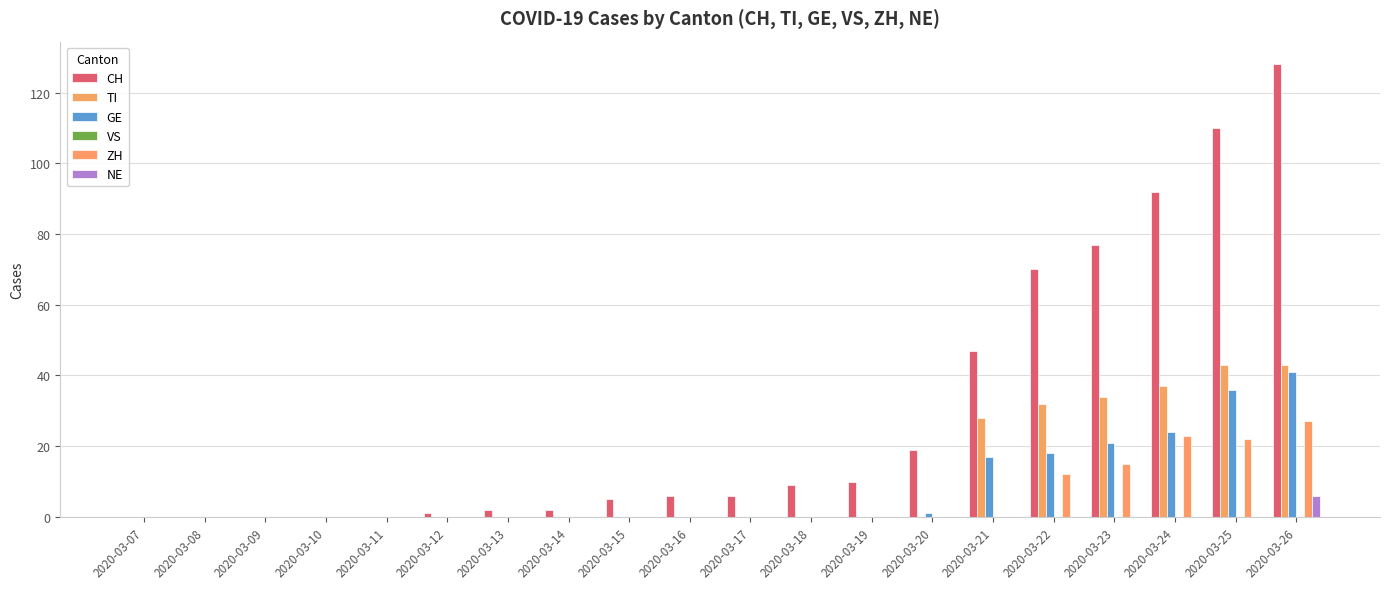

Which series changed the most between 2020-03-17 and 2020-03-21?

CH